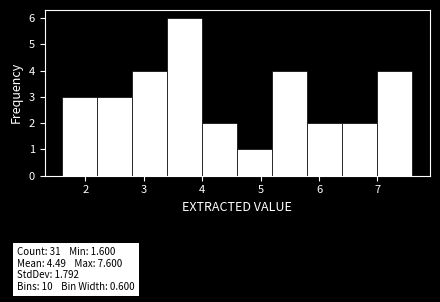

What is the height of the bar covering 1.6 to 2.2 on the x-axis? The values are not printed on the chart, so give them approximately, as read against the axis.

3